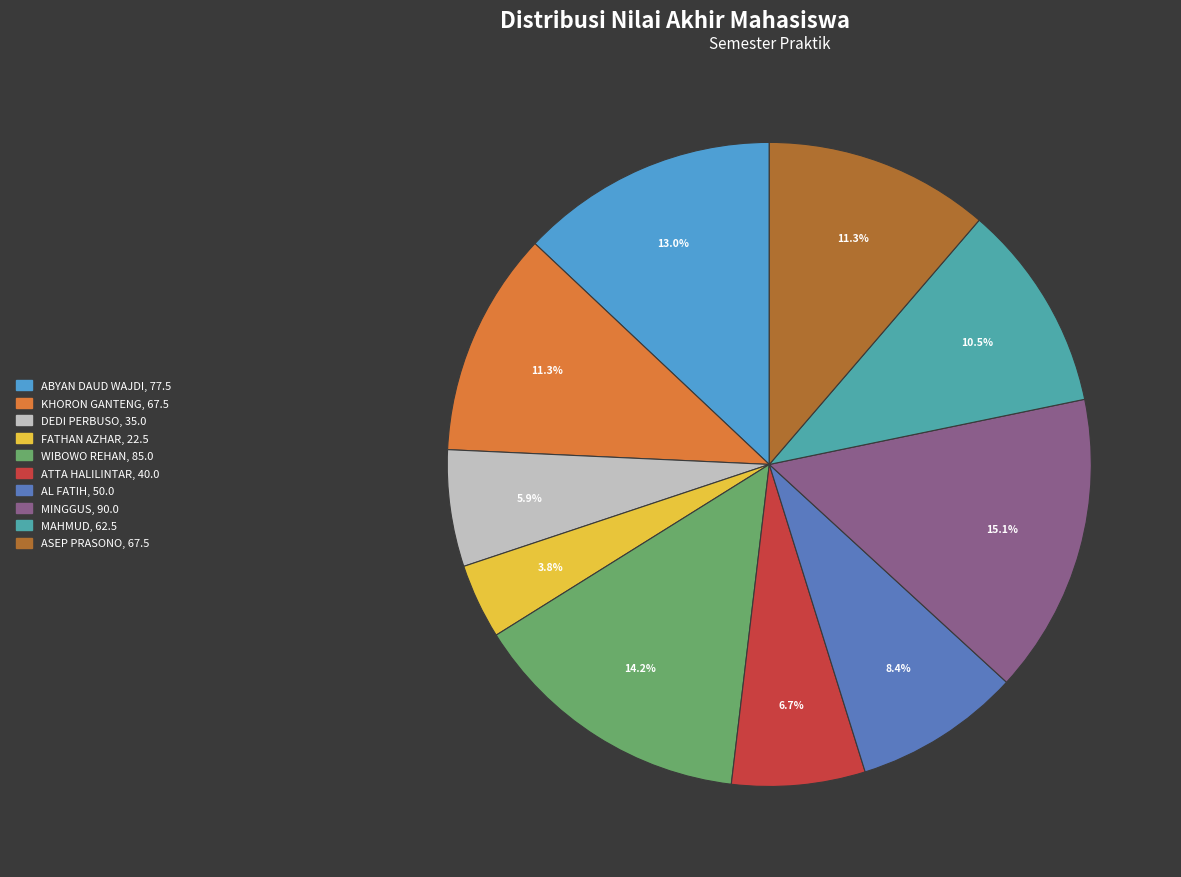

To the nearest percent, what is the difference between the largest and smallest slice percentages?

11%